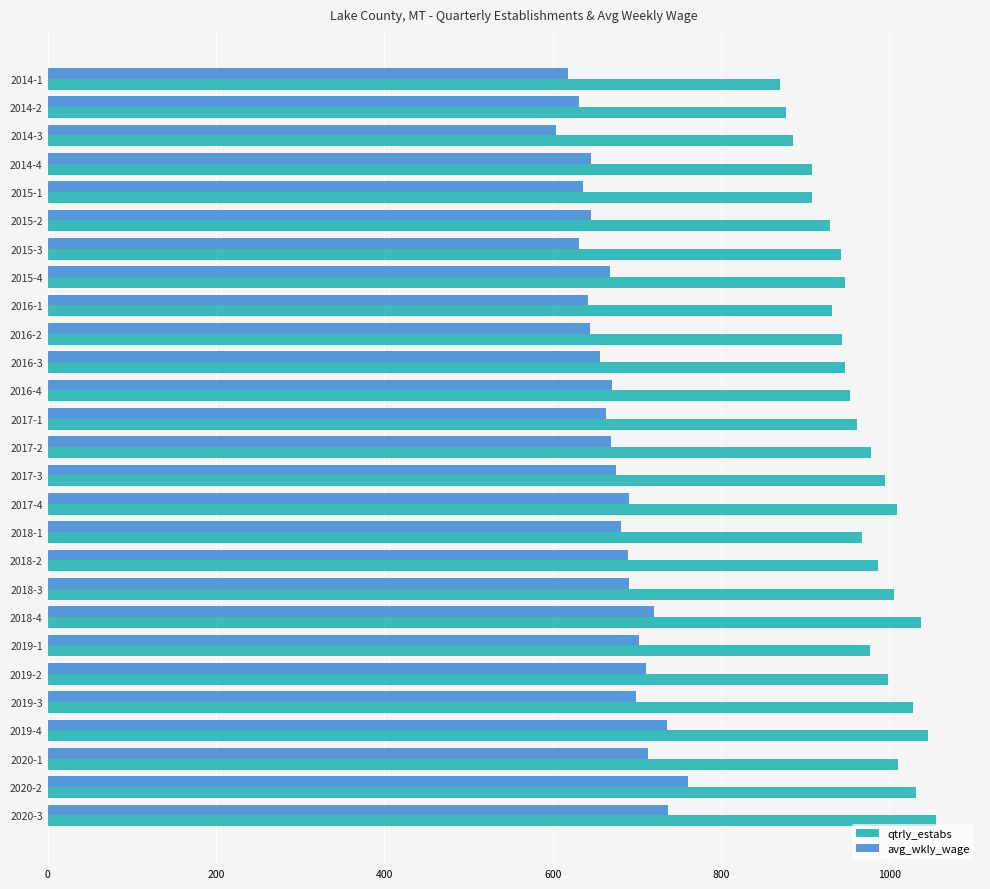

What is the difference between the maximum and minimum values in the qtrly_estabs series?

185